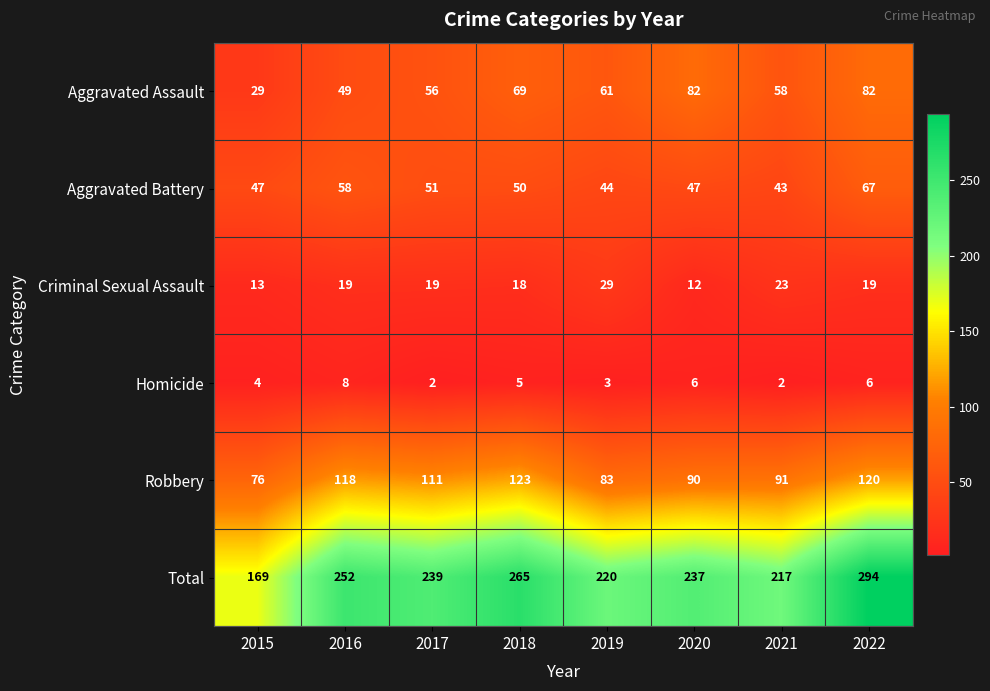

What is the difference between the maximum and minimum values in the Robbery series?

47